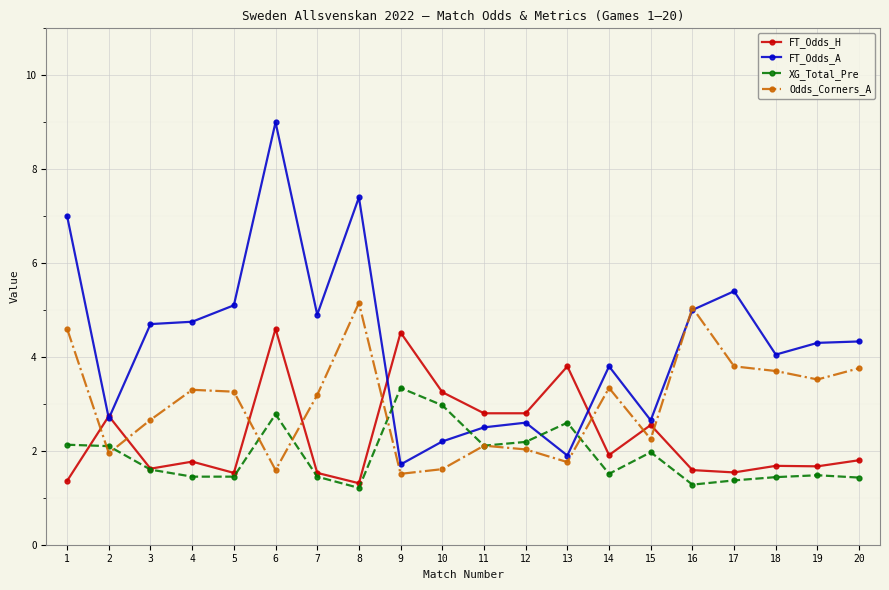

How many times do XG_Total_Pre and FT_Odds_A cross each other?

4